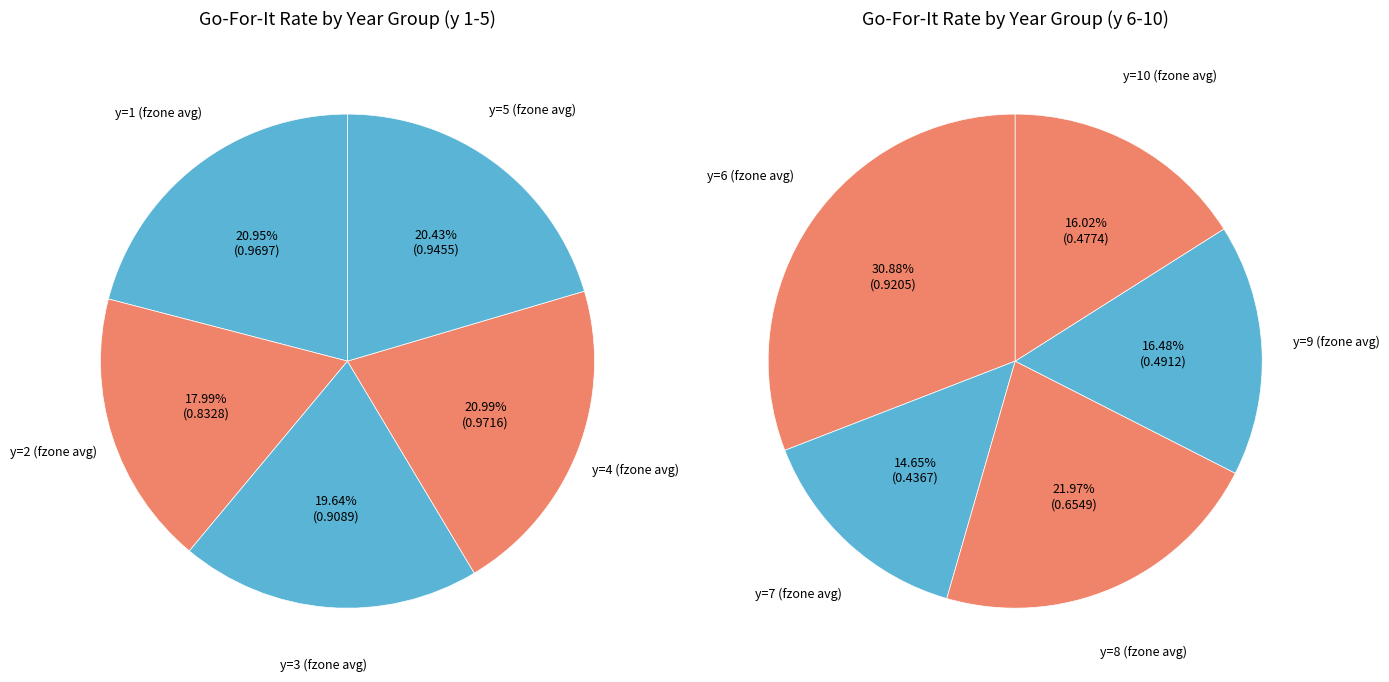

Does 6 account for over 50% of the chart?

No